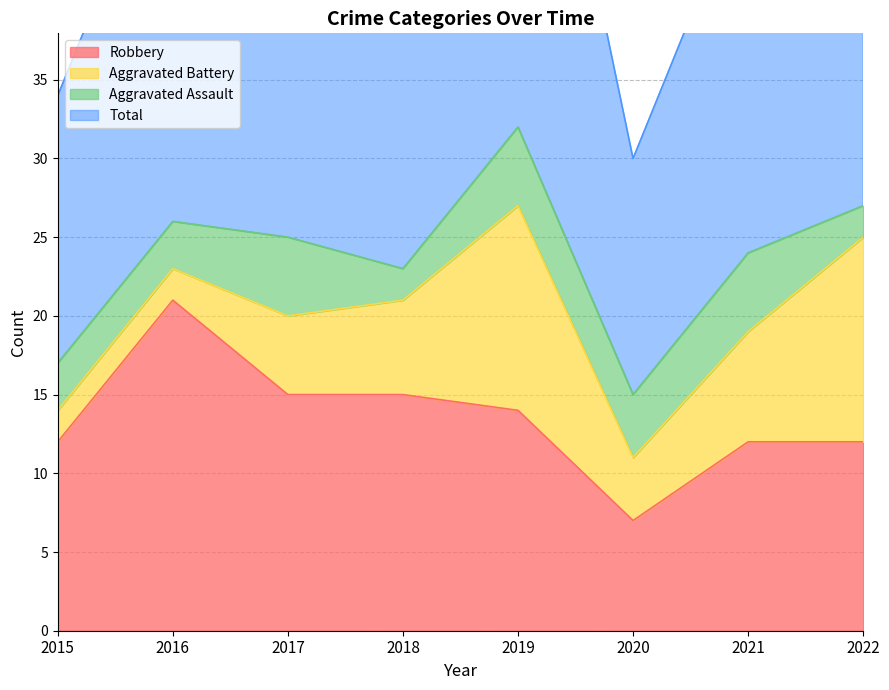

Is it true that Robbery equals 12 at 2022?

True